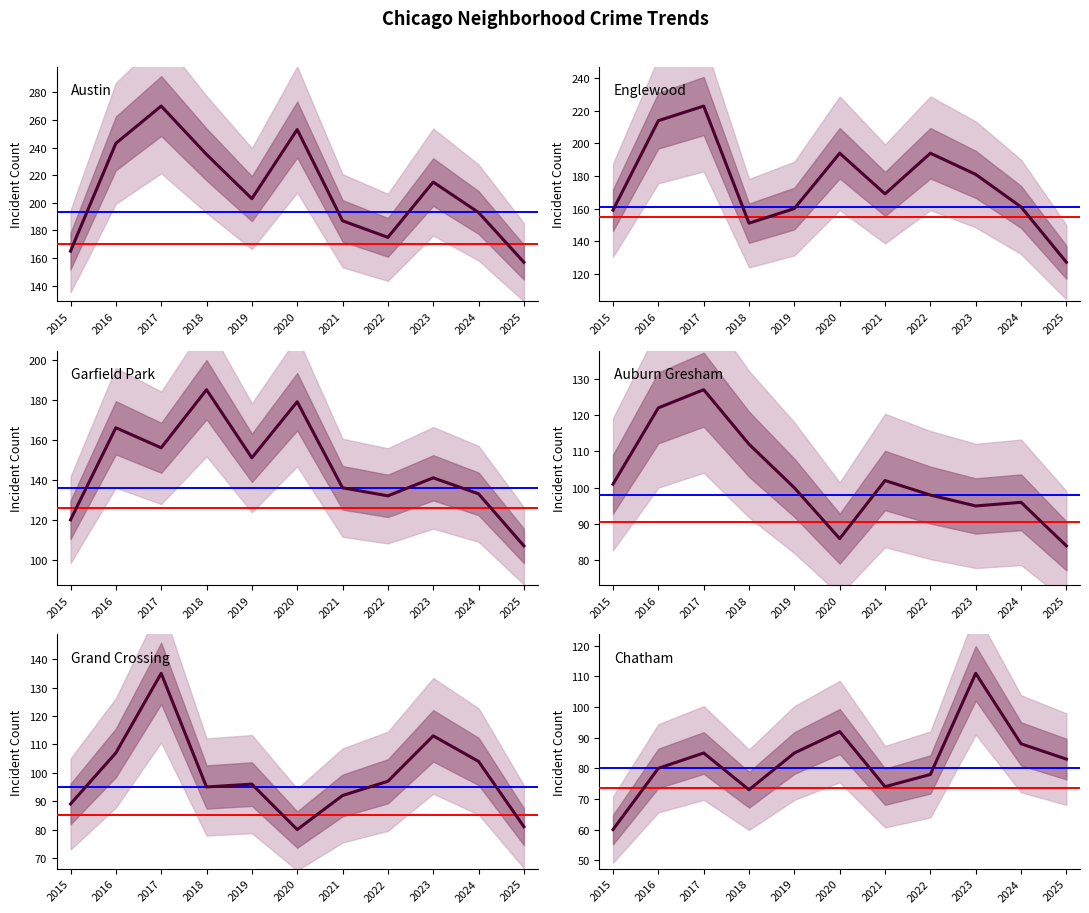

After their last crossing, which series has the higher values: Auburn Gresham or Chatham?

Auburn Gresham